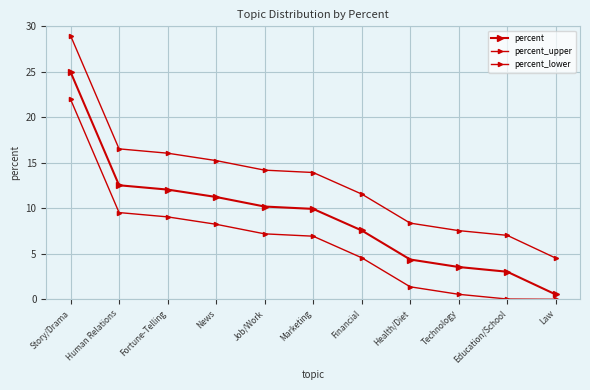

Between Human Relations and News, which is larger?

Human Relations